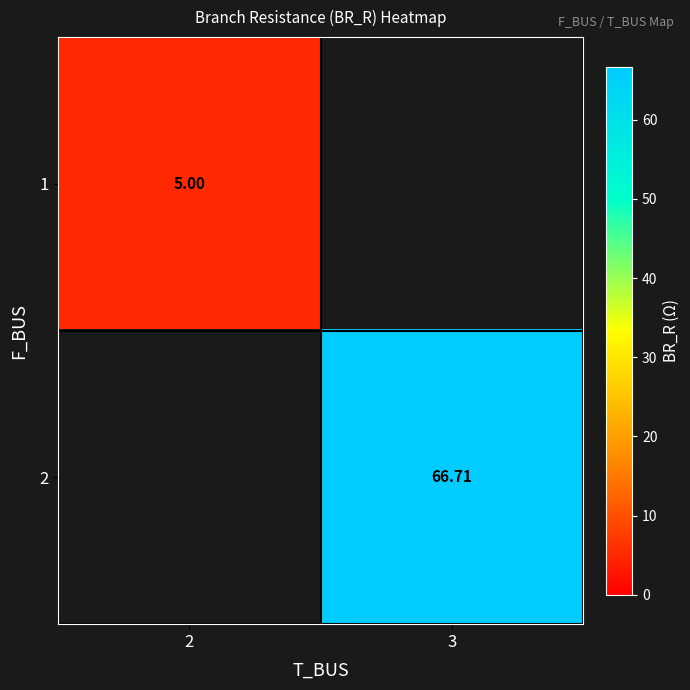

At how many categories does at least one series exceed 22?

1